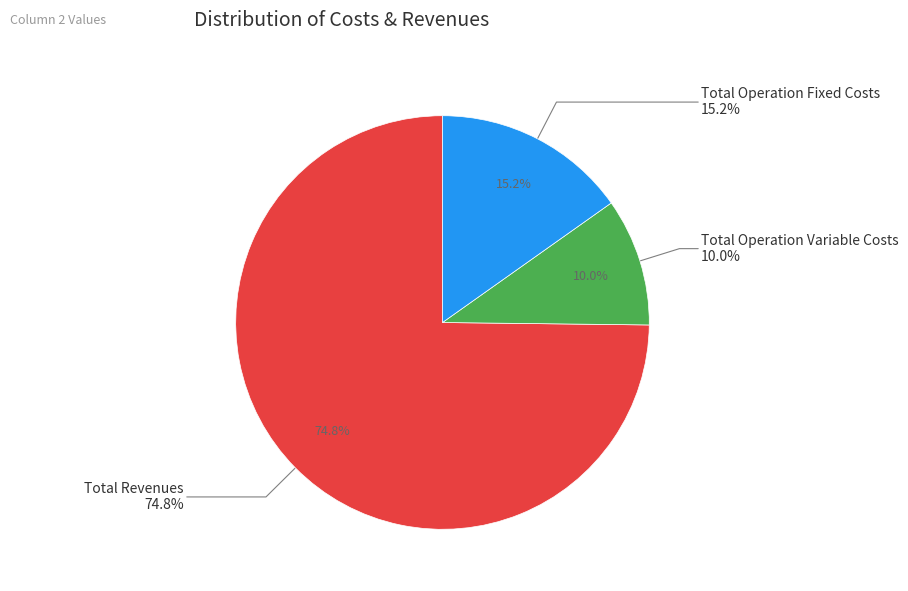

To the nearest percent, what percentage of the pie is Total Operation Fixed Costs?

15%